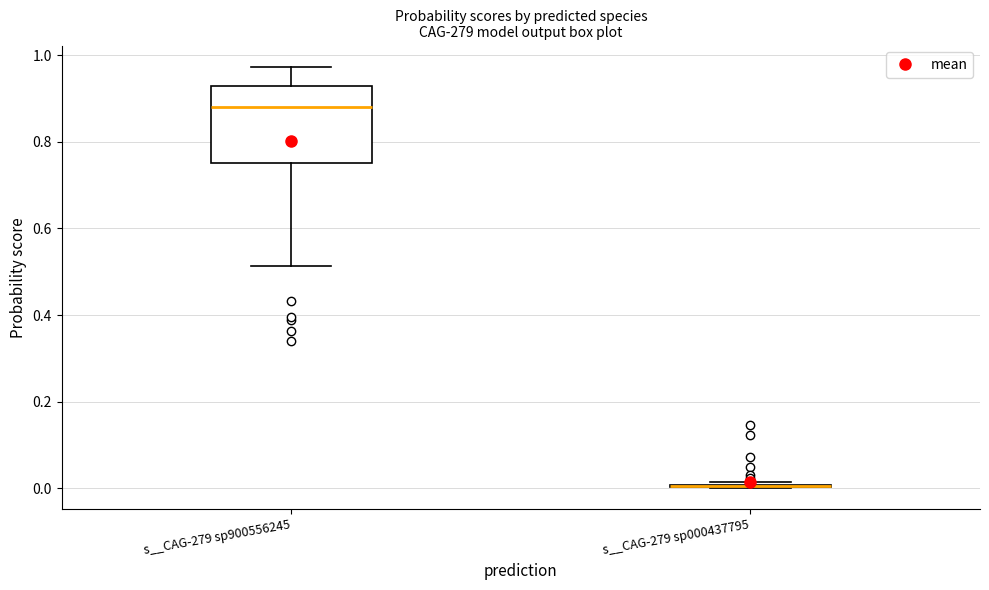

Reading left to right, transcribe this box plot: for each box, give where its median line is, the range the box spans, and where its two whiskers end, as read against the y-axis. The values are not printed on the chart, so give them approximately, as read against the axis.

s__CAG-279 sp900556245: median 0.88, box 0.76 to 0.92, whiskers 0.52 to 0.98
s__CAG-279 sp000437795: box collapsed to a line at 0.00, whiskers 0.00 to 0.02